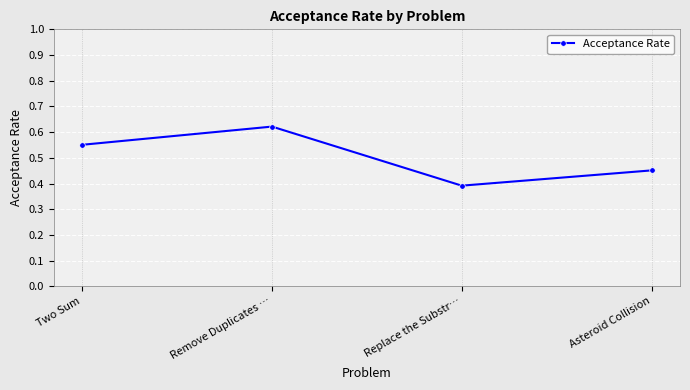

What is the label of the 1st point from the left?

Two Sum